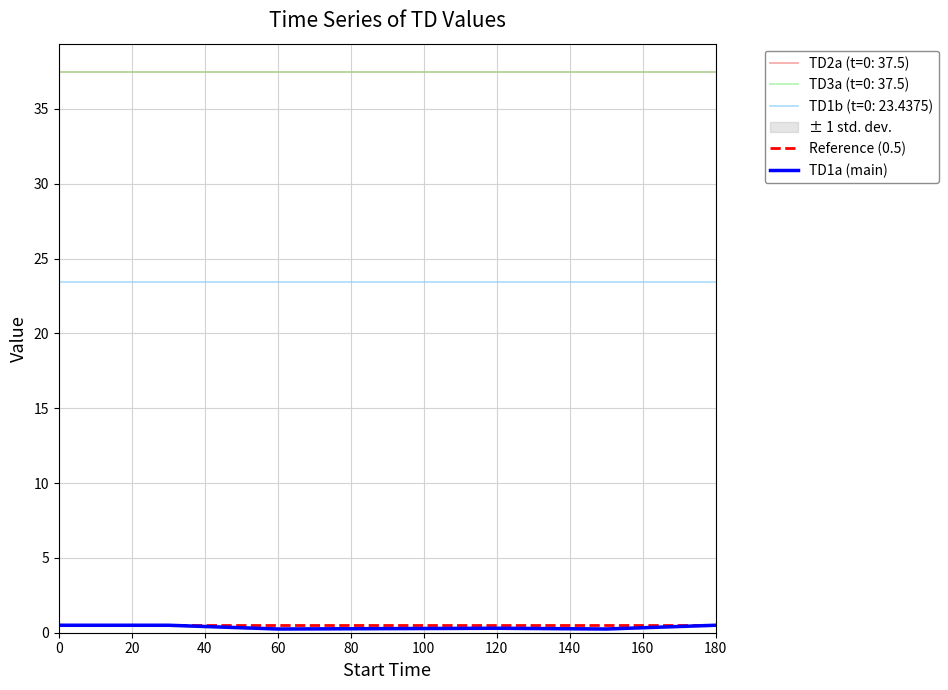

What is the sum of all TD1a (main) values?

2.3